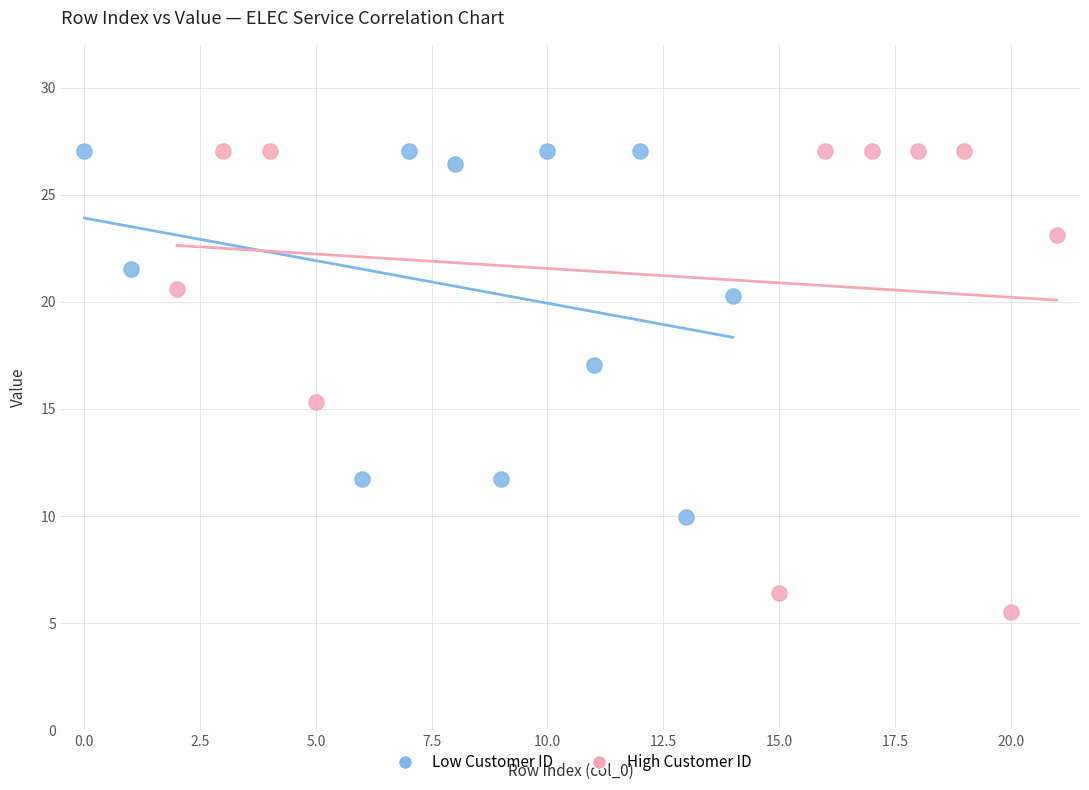

Which series reaches the minimum Y coordinate?

High Customer ID